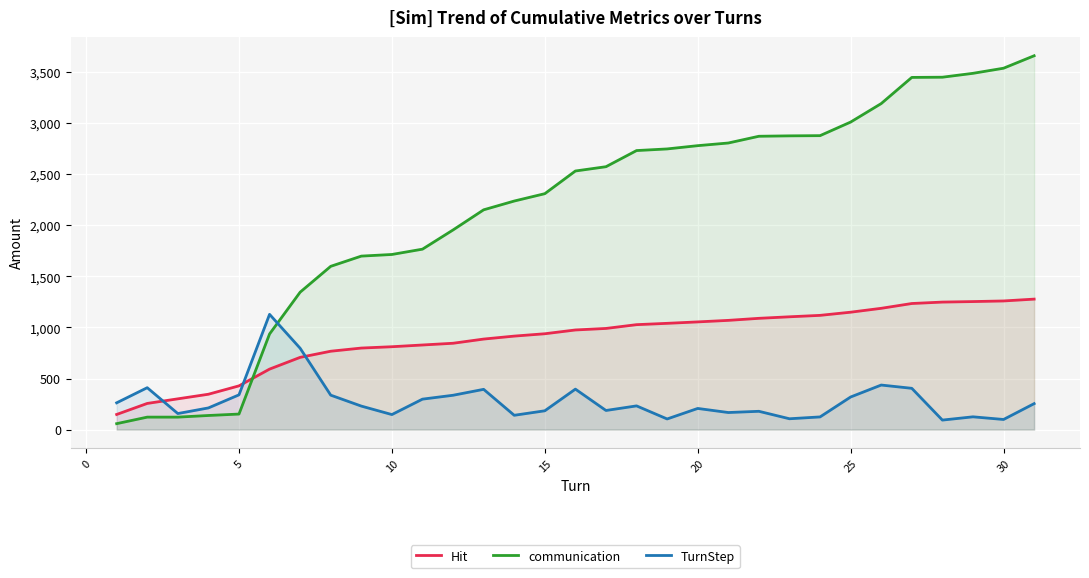

What is the value of the Hit point at the 20th from the left?

1054